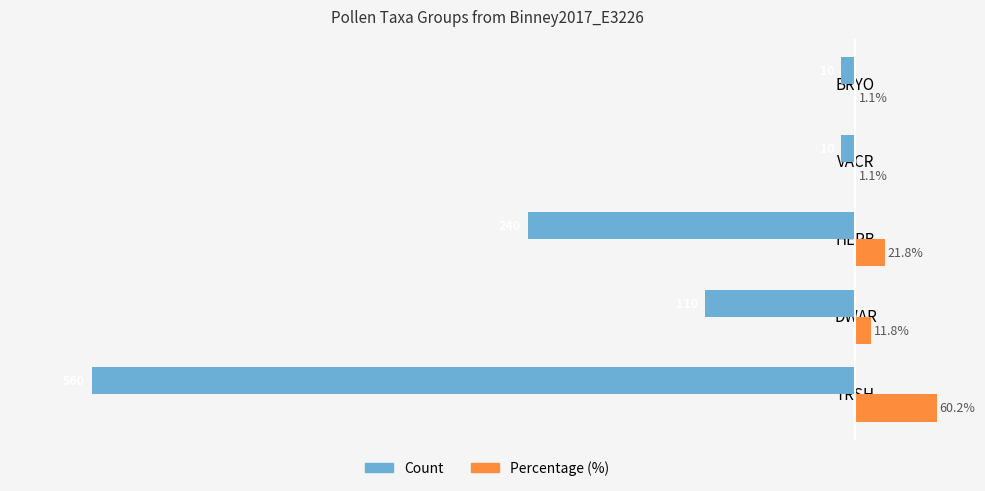

At which label is Count closest to -285?

HERB